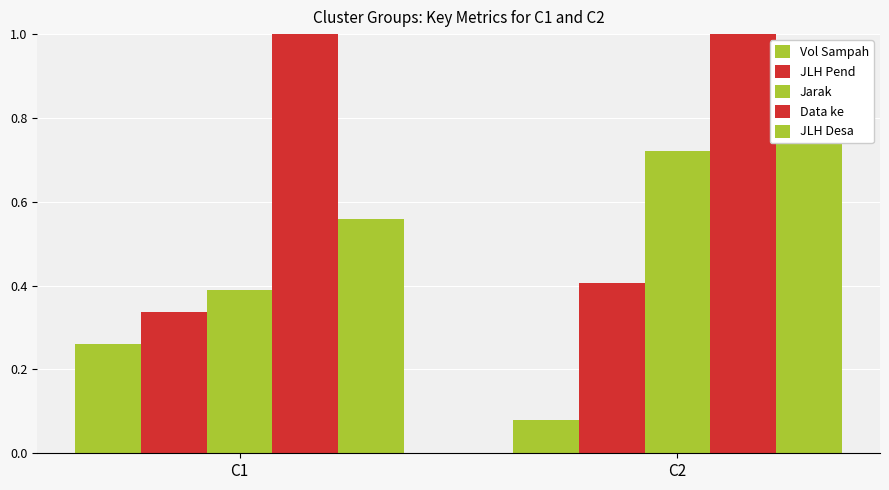

What is the difference between the JLH Desa values at C2 and C1?

0.3